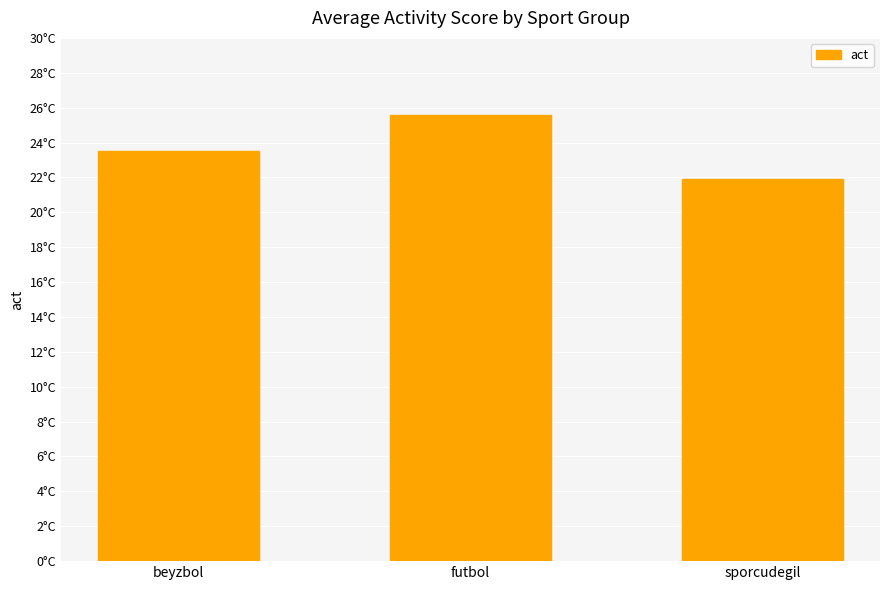

Is it true that the value at sporcudegil is 21.9?

True